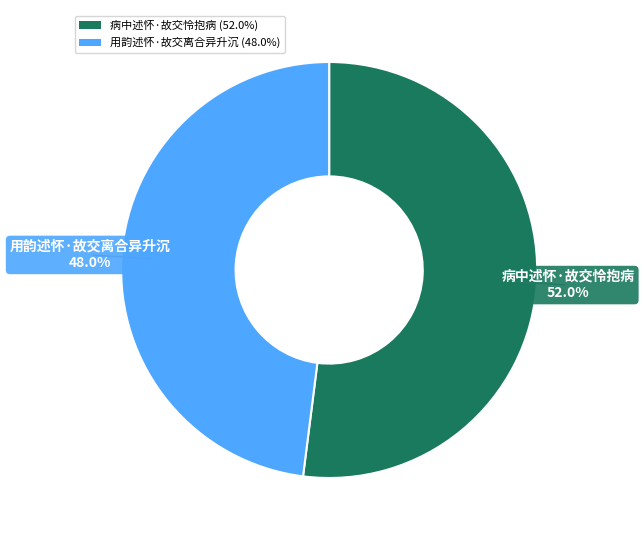

Which has a higher value, 用韵述怀·故交离合异升沉 (48.0%) or 病中述怀·故交怜抱病 (52.0%)?

病中述怀·故交怜抱病 (52.0%)